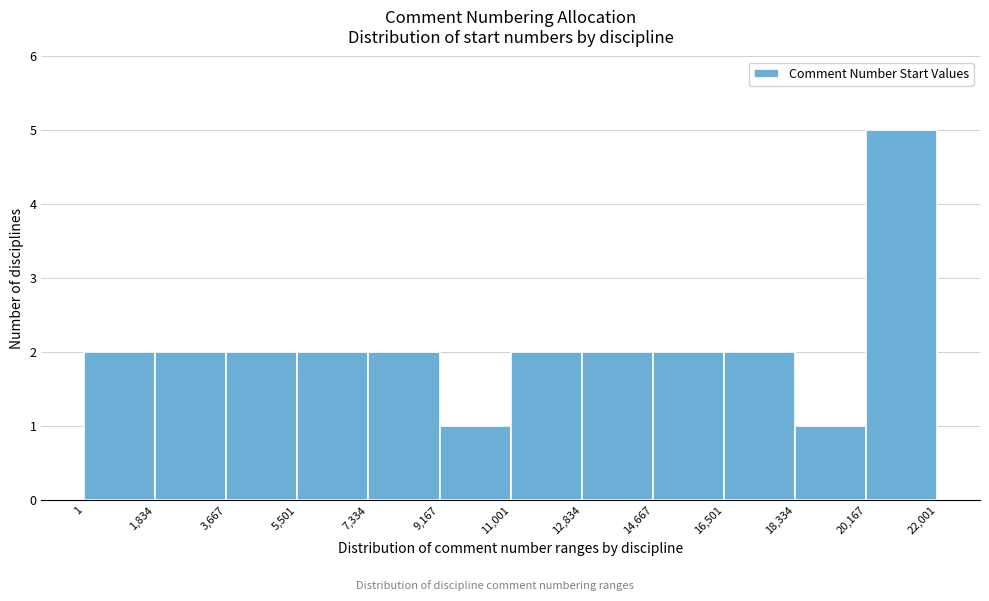

Reading left to right, transcribe this chart: for each bar, give the range it covers on the x-axis and its height. The values are not printed on the chart, so give them approximately, as read against the axis.

1 to 1,834: 2
1,834 to 3,667: 2
3,667 to 5,501: 2
5,501 to 7,334: 2
7,334 to 9,167: 2
9,167 to 11,001: 1
11,001 to 12,834: 2
12,834 to 14,667: 2
14,667 to 16,501: 2
16,501 to 18,334: 2
18,334 to 20,167: 1
20,167 to 22,001: 5